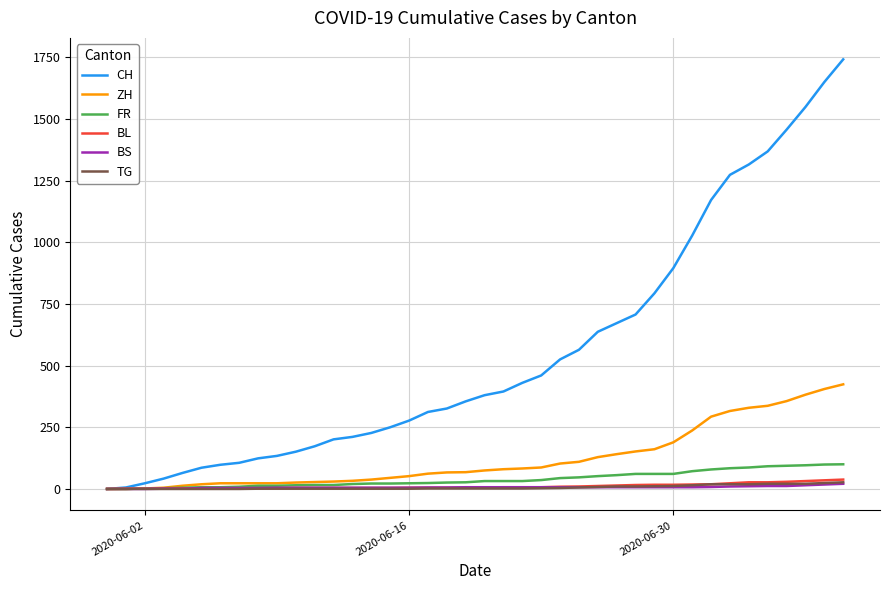

What is the greatest value displayed?

1741